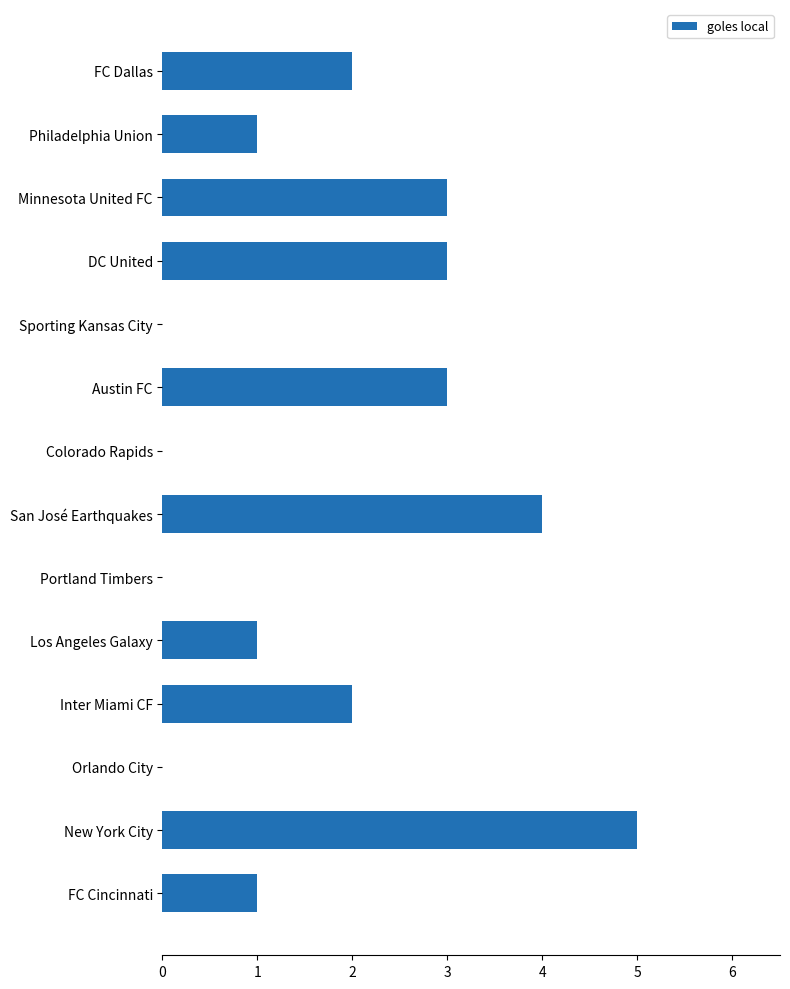

What is the maximum value shown in the chart?

5